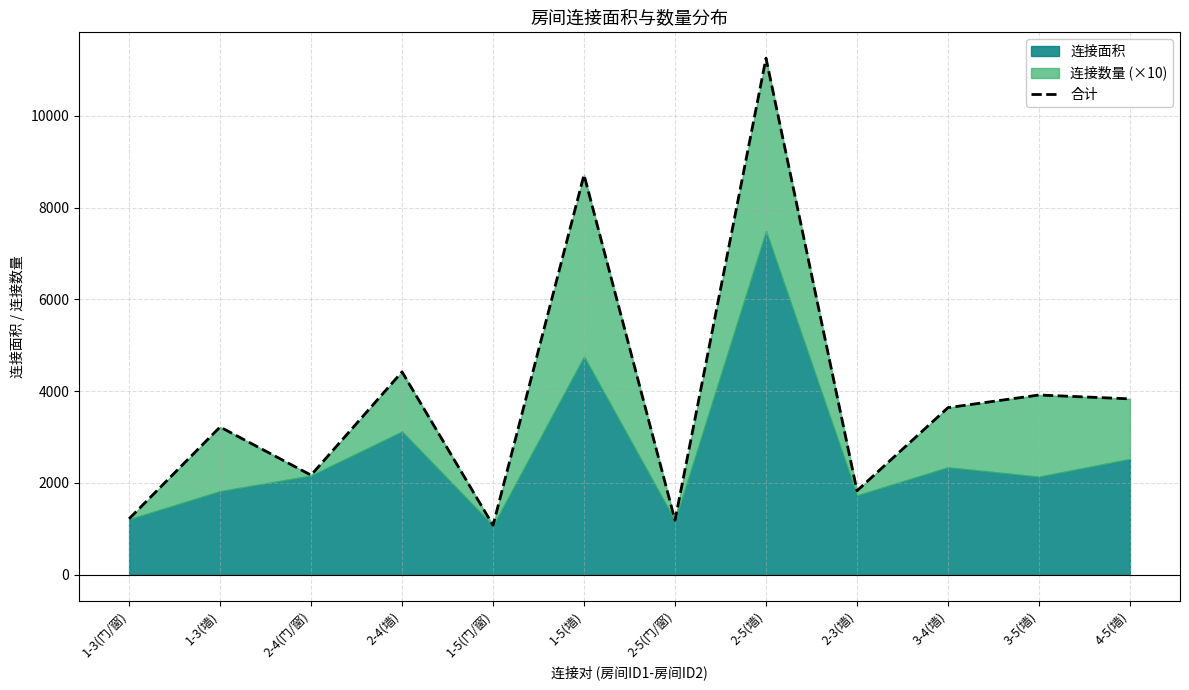

What is the sum of all values?

46477